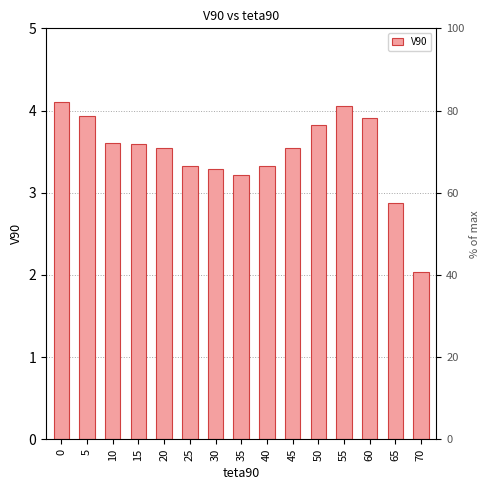

List the labels in order of value, smallest first.

70, 65, 35, 30, 25, 40, 20, 45, 15, 10, 50, 60, 5, 55, 0